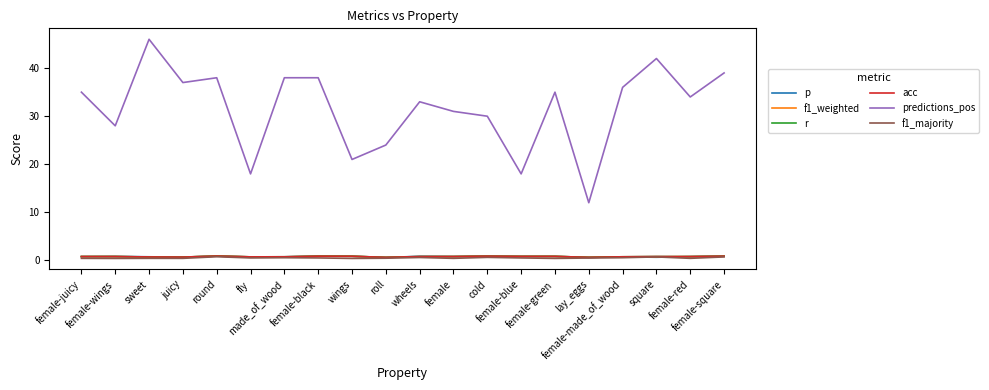

Does the chart have visible grid lines?

No